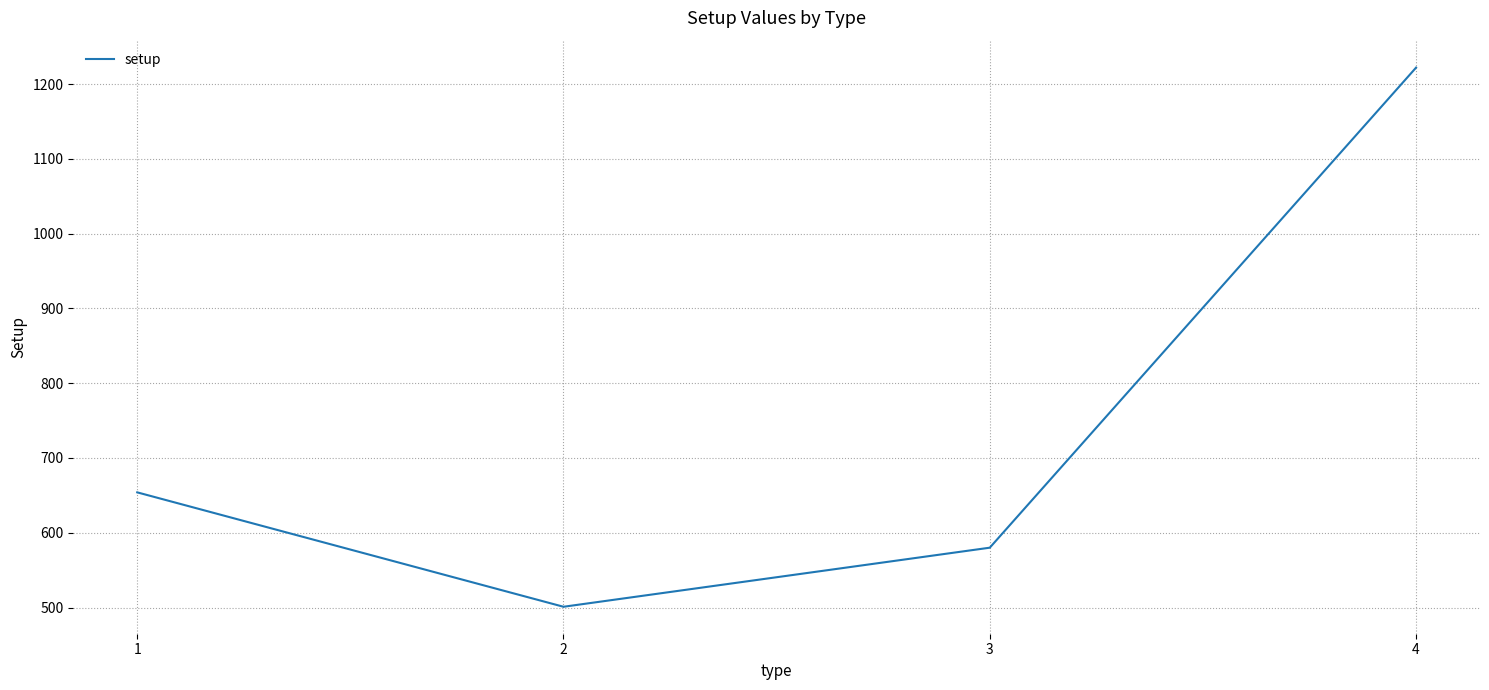

What is the maximum value shown in the chart?

1222